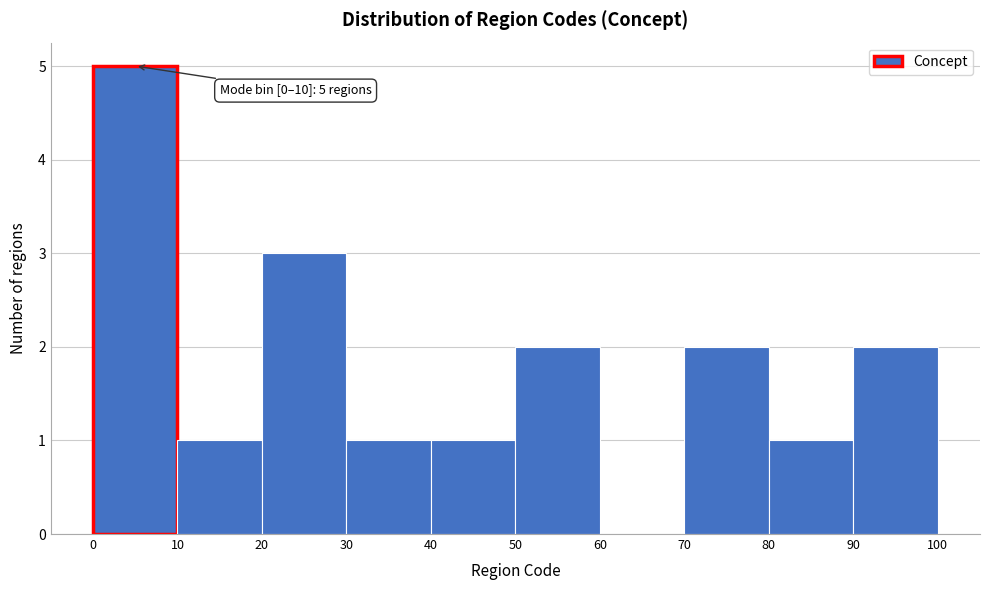

Which range on the x-axis has the tallest bar?

0 to 10